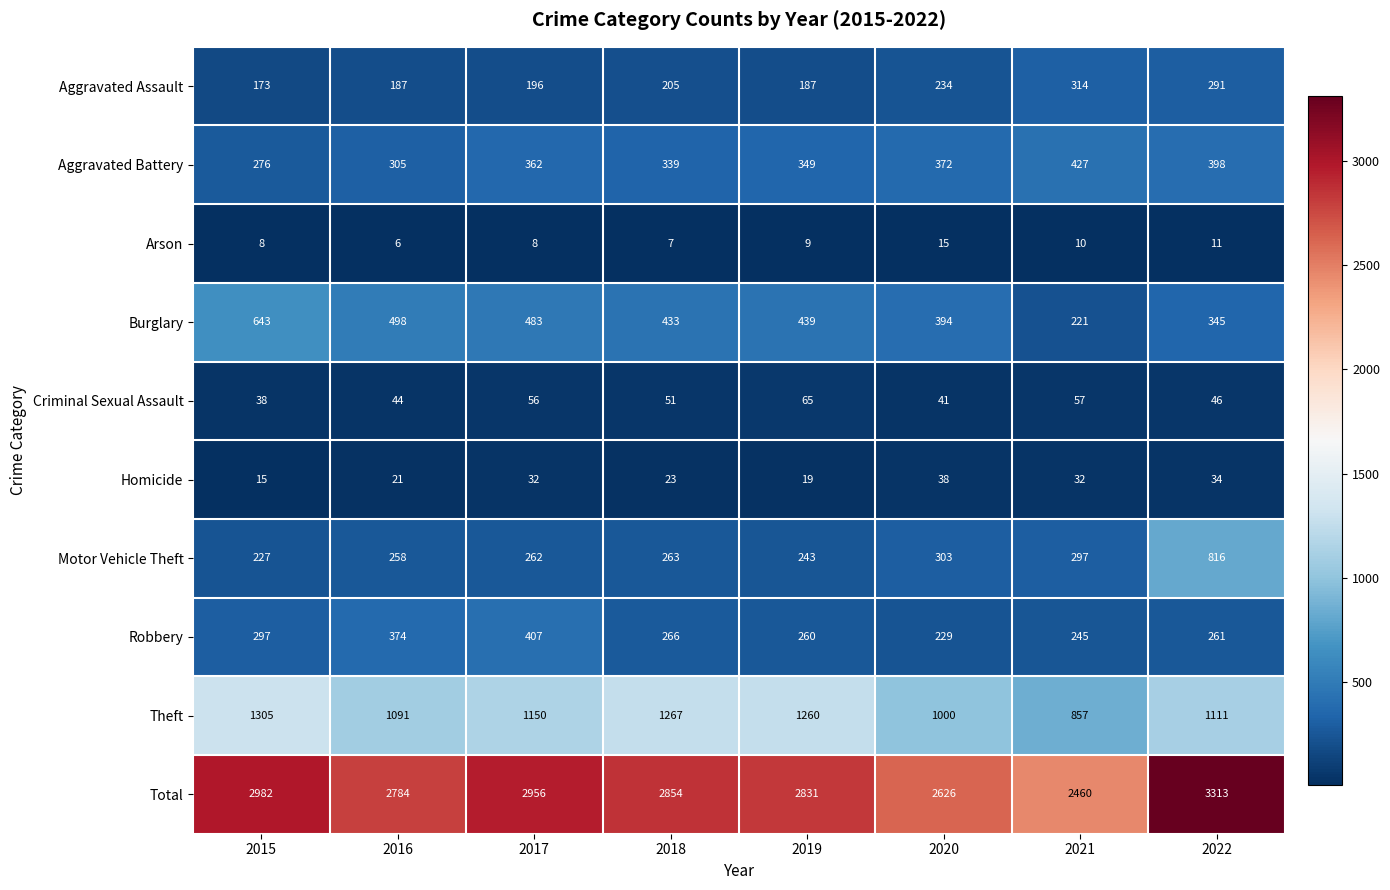

What value does the Burglary series have at 2020, to the nearest 50?

400